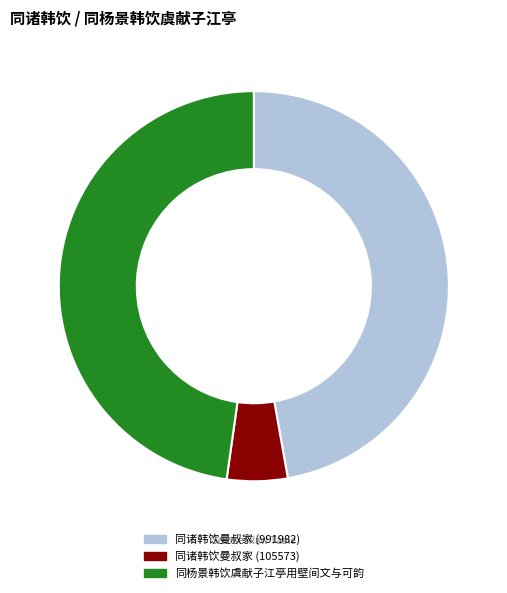

Do 同诸韩饮曼叔家 (105573) and 同诸韩饮曼叔家 (991982) together represent more than half of the pie?

Yes